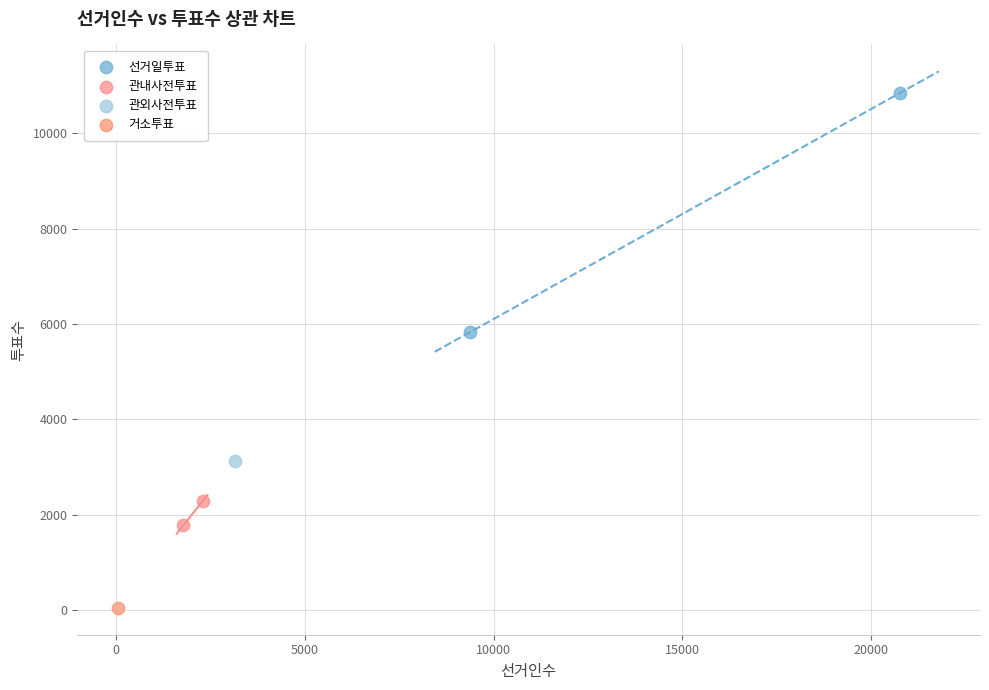

What are all the series names shown in the legend?

선거일투표, 관내사전투표, 관외사전투표, 거소투표